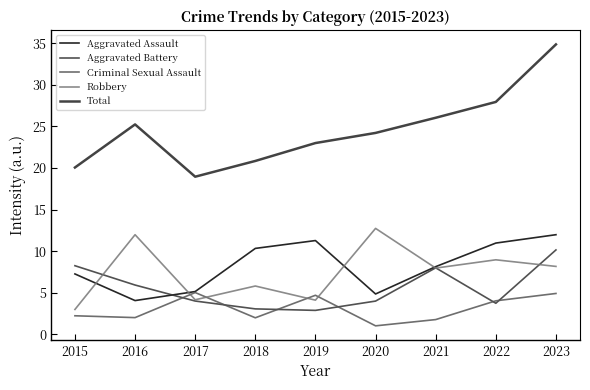

Read the Aggravated Assault value at 2016.

4.1